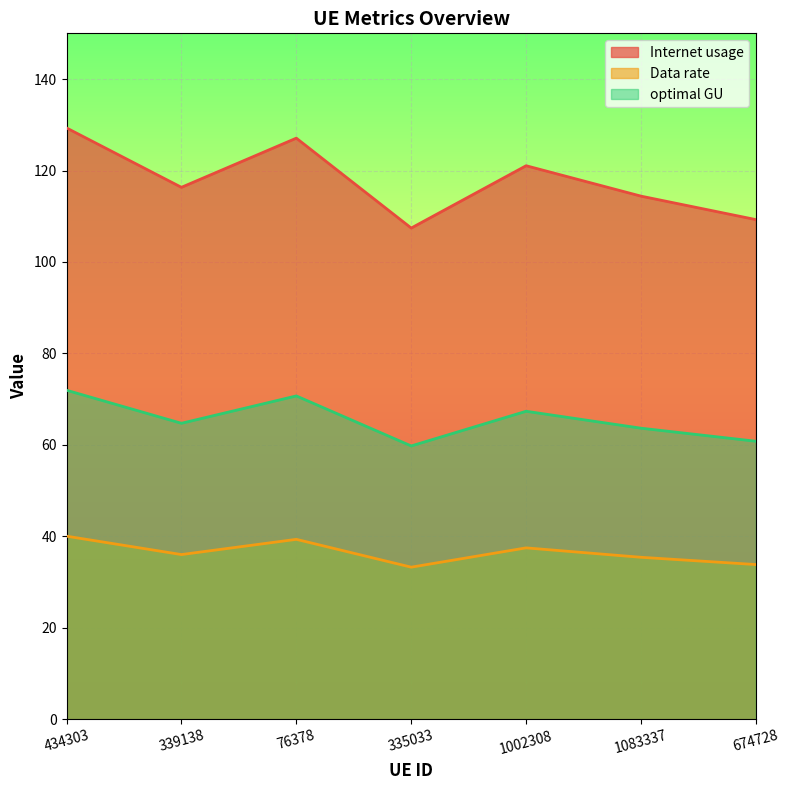

Rank the series by their average value, from highest to lowest.

Internet usage, optimal GU, Data rate